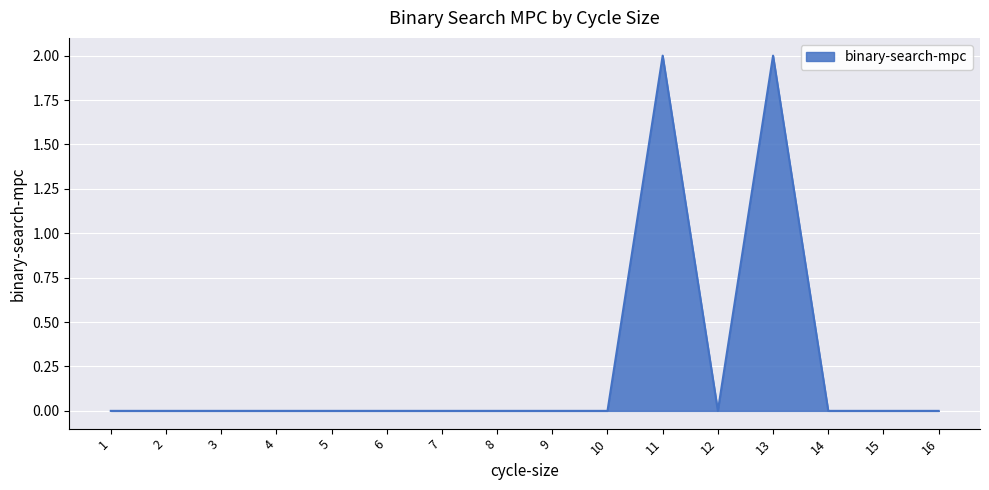

Is it true that the value at 6 is 0?

True